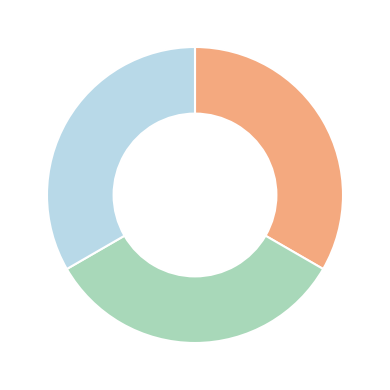

Count the number of slices in the pie.

3